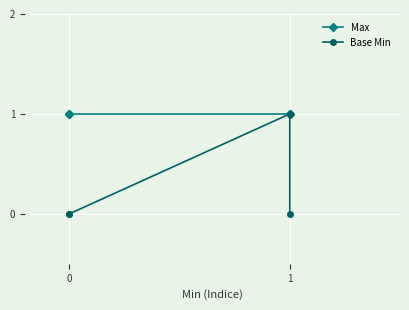

True or false: Base Min and Max cross at least once.

False